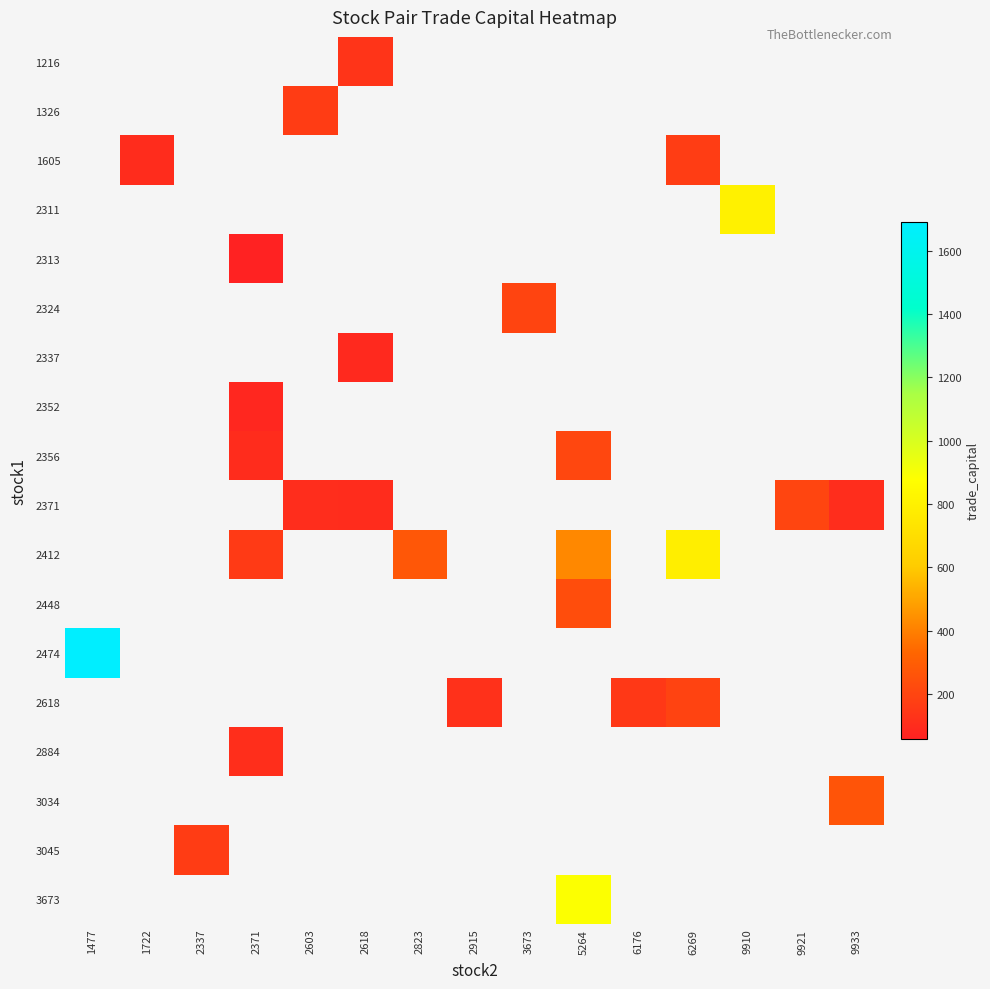

Which has a higher value, 9933 or 9921?

9921